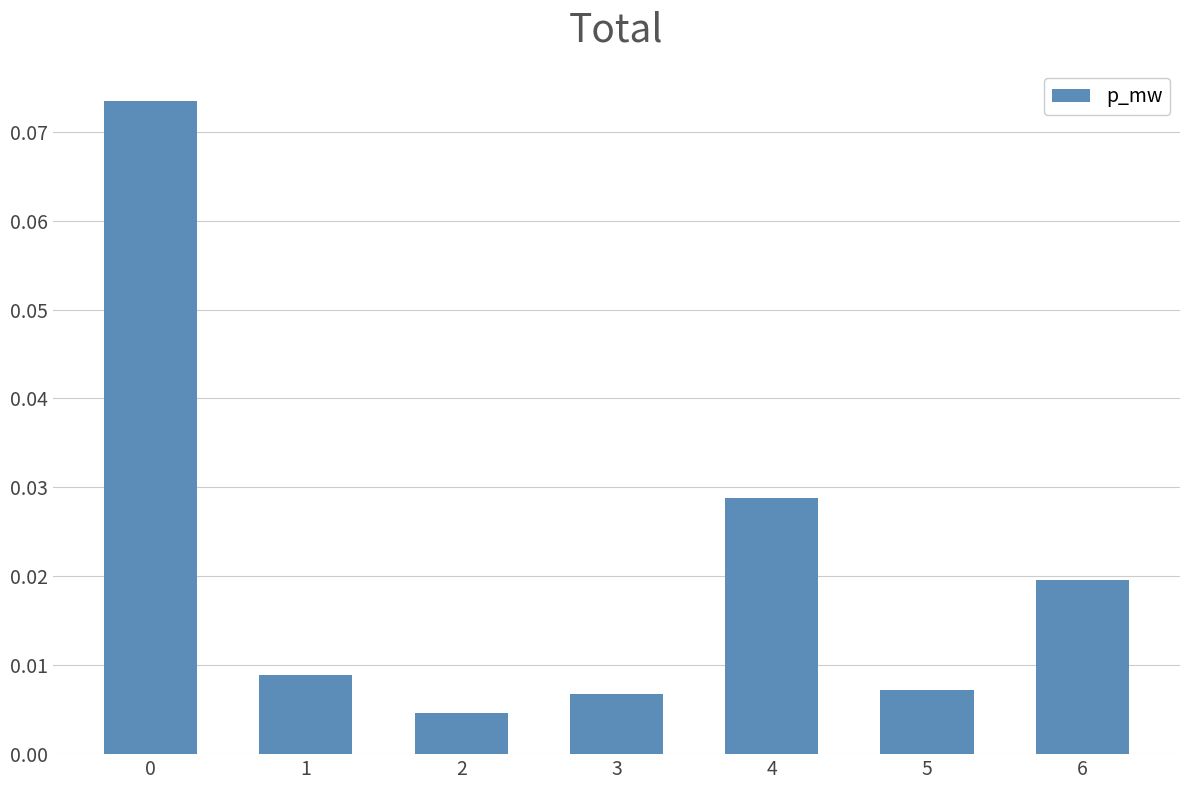

How many data points does each series have?

7